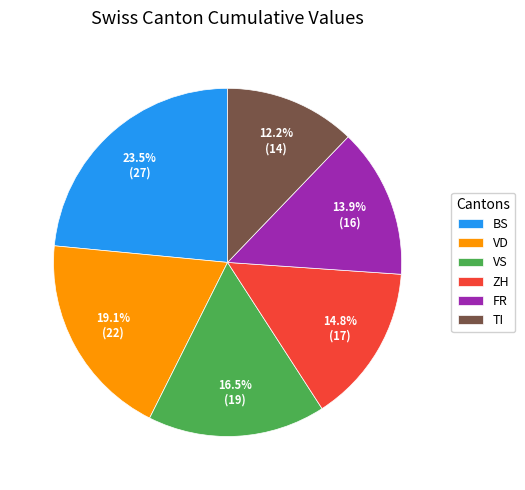

Which category has the smallest portion of the pie?

TI